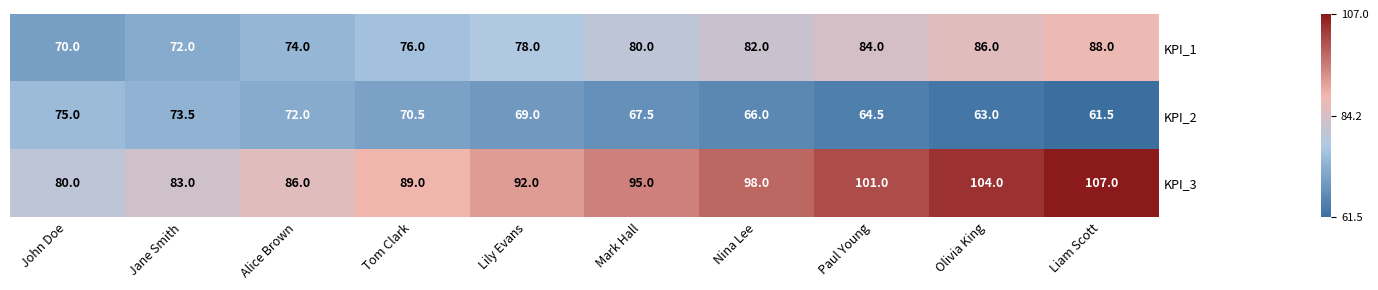

Count the number of data series in this chart.

3